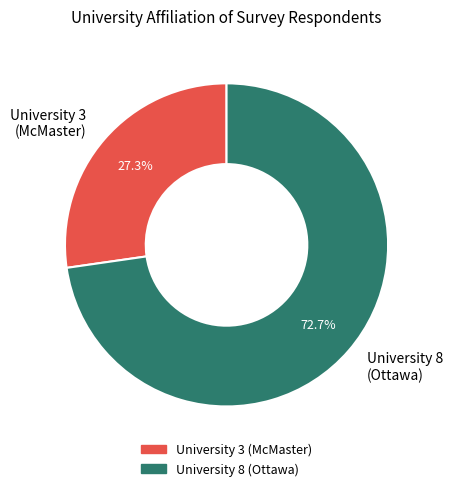

How many slices are in this pie chart?

2